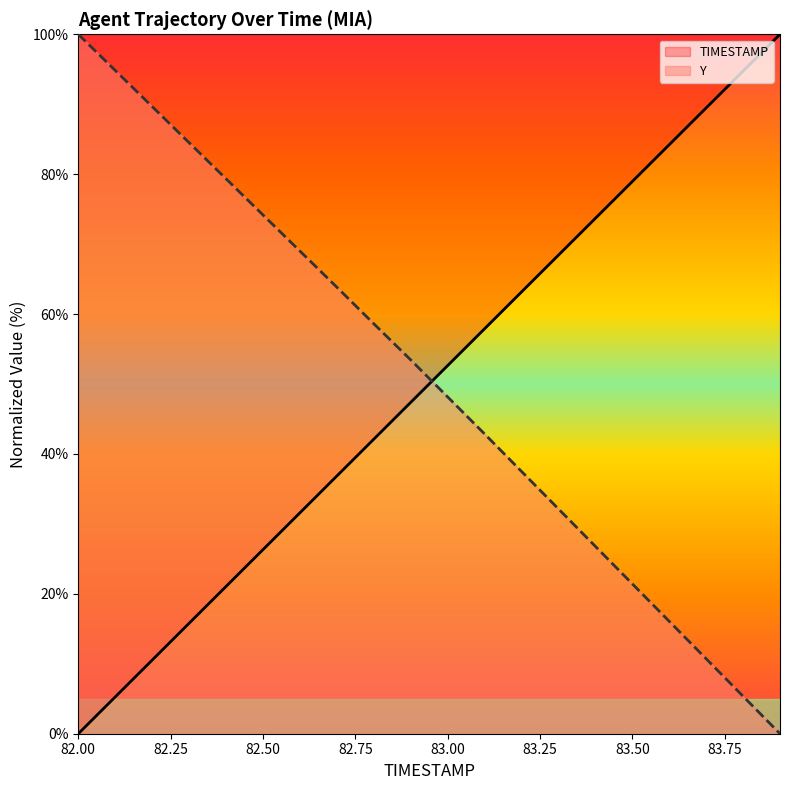

Rank the series by their maximum value, from highest to lowest.

TIMESTAMP, Y